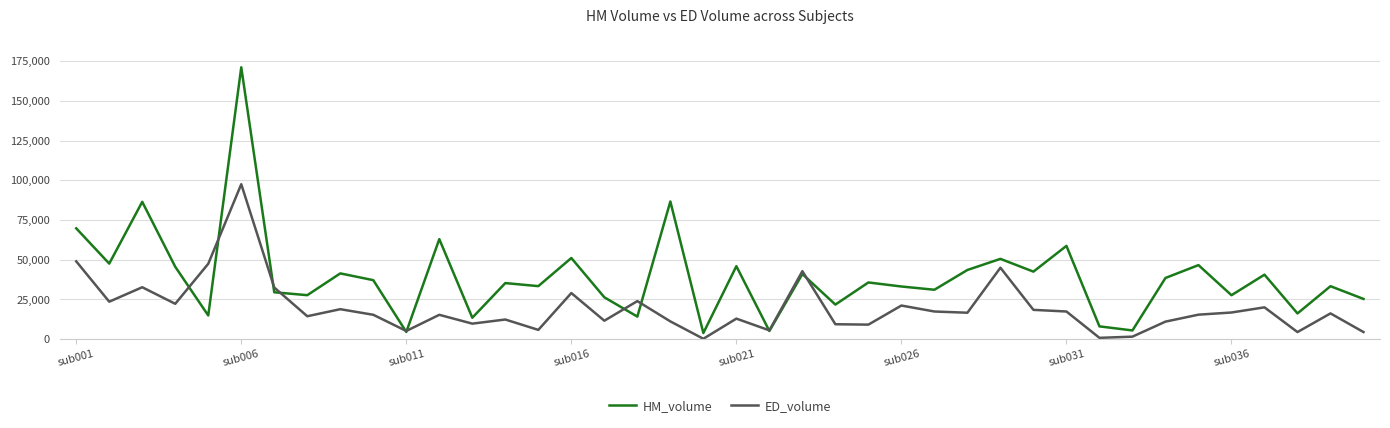

Which series has the largest range (max minus min)?

HM_volume